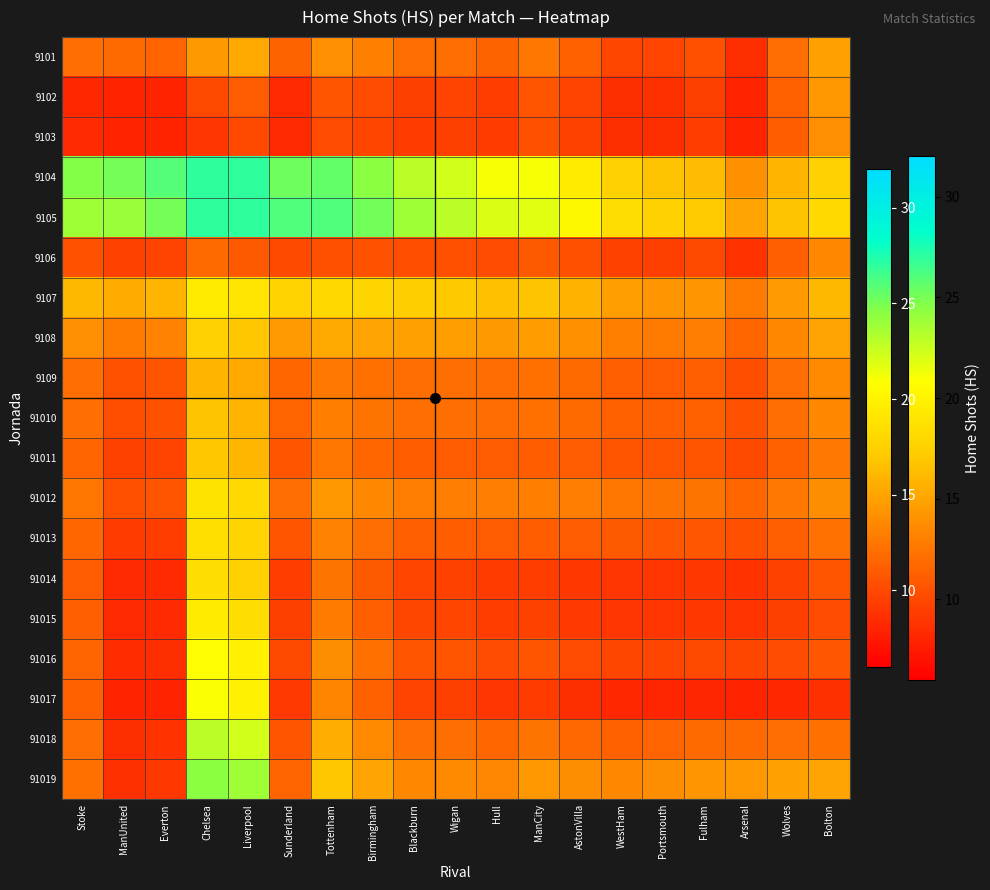

Between Liverpool and Birmingham, which series saw the biggest shift?

91019